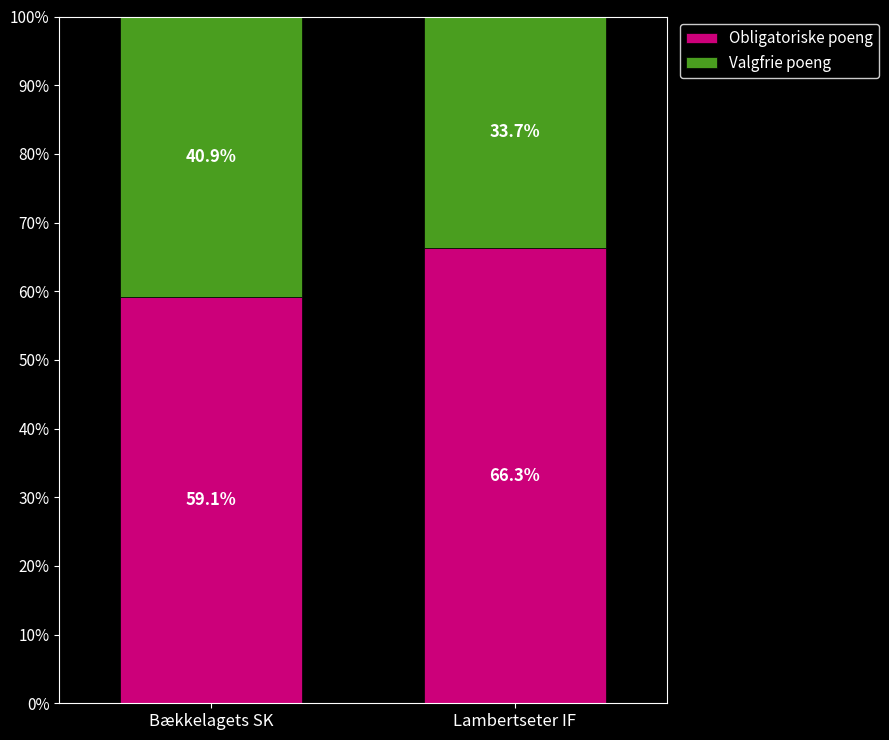

The value of Obligatoriske poeng at Lambertseter IF is 118.0. True or false?

False